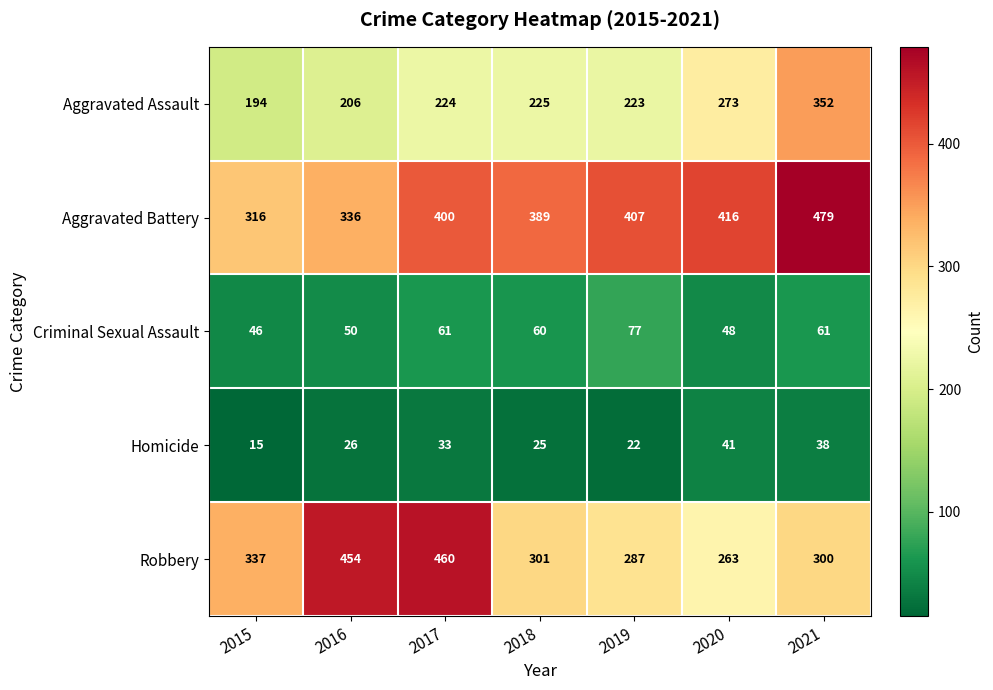

Rank the series at 2017 from lowest to highest value.

Homicide, Criminal Sexual Assault, Aggravated Assault, Aggravated Battery, Robbery